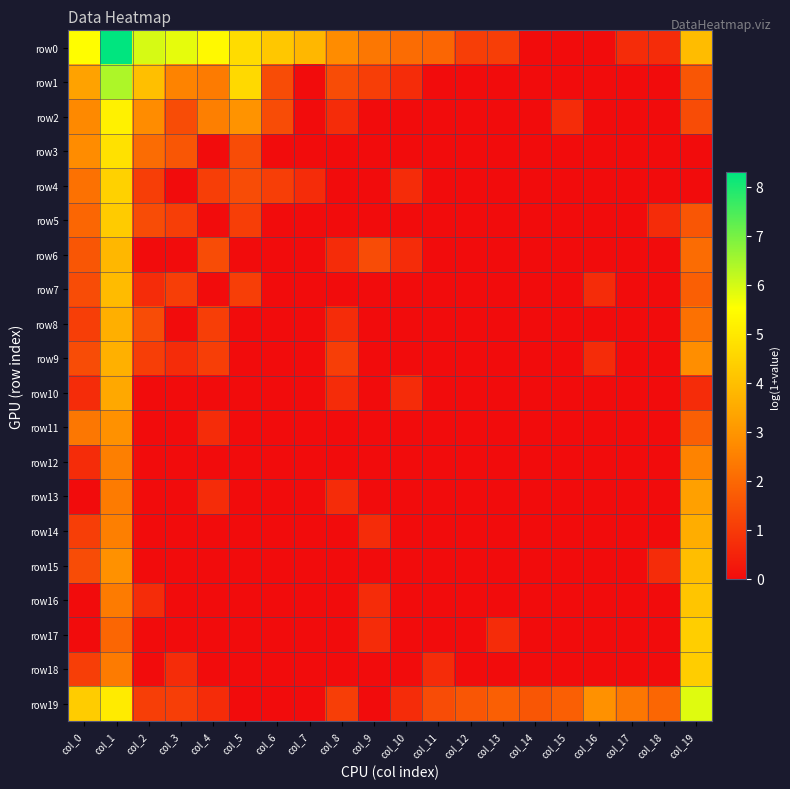

Reading right to left, list all the values displayed in this chart.

row0: col_19=3.9	col_18=0.7	col_17=0.7	col_16=0.0	col_15=0.0	col_14=0.0	col_13=1.1	col_12=1.1	col_11=1.9	col_10=2.1	col_9=2.3	col_8=2.8	col_7=3.8	col_6=4.2	col_5=4.7	col_4=5.4	col_3=5.8	col_2=6.0	col_1=8.3	col_0=5.5
row1: col_19=1.6	col_18=0.0	col_17=0.0	col_16=0.0	col_15=0.0	col_14=0.0	col_13=0.0	col_12=0.0	col_11=0.0	col_10=0.7	col_9=1.1	col_8=1.4	col_7=0.0	col_6=1.4	col_5=4.6	col_4=2.4	col_3=2.6	col_2=4.0	col_1=6.4	col_0=3.3
row2: col_19=1.4	col_18=0.0	col_17=0.0	col_16=0.0	col_15=0.7	col_14=0.0	col_13=0.0	col_12=0.0	col_11=0.0	col_10=0.0	col_9=0.0	col_8=0.7	col_7=0.0	col_6=1.4	col_5=2.9	col_4=2.5	col_3=1.4	col_2=2.8	col_1=5.2	col_0=2.7
row3: col_19=0.0	col_18=0.0	col_17=0.0	col_16=0.0	col_15=0.0	col_14=0.0	col_13=0.0	col_12=0.0	col_11=0.0	col_10=0.0	col_9=0.0	col_8=0.0	col_7=0.0	col_6=0.0	col_5=1.4	col_4=0.0	col_3=1.6	col_2=2.1	col_1=4.8	col_0=2.8
row4: col_19=0.0	col_18=0.0	col_17=0.0	col_16=0.0	col_15=0.0	col_14=0.0	col_13=0.0	col_12=0.0	col_11=0.0	col_10=0.7	col_9=0.0	col_8=0.0	col_7=0.7	col_6=1.1	col_5=1.4	col_4=1.1	col_3=0.0	col_2=1.1	col_1=4.4	col_0=2.2
row5: col_19=1.6	col_18=0.7	col_17=0.0	col_16=0.0	col_15=0.0	col_14=0.0	col_13=0.0	col_12=0.0	col_11=0.0	col_10=0.0	col_9=0.0	col_8=0.0	col_7=0.0	col_6=0.0	col_5=1.1	col_4=0.0	col_3=1.1	col_2=1.4	col_1=4.3	col_0=1.9
row6: col_19=2.1	col_18=0.0	col_17=0.0	col_16=0.0	col_15=0.0	col_14=0.0	col_13=0.0	col_12=0.0	col_11=0.0	col_10=0.7	col_9=1.4	col_8=0.7	col_7=0.0	col_6=0.0	col_5=0.0	col_4=1.4	col_3=0.0	col_2=0.0	col_1=3.8	col_0=1.6
row7: col_19=1.8	col_18=0.0	col_17=0.0	col_16=0.7	col_15=0.0	col_14=0.0	col_13=0.0	col_12=0.0	col_11=0.0	col_10=0.0	col_9=0.0	col_8=0.0	col_7=0.0	col_6=0.0	col_5=1.1	col_4=0.0	col_3=1.1	col_2=0.7	col_1=3.9	col_0=1.4
row8: col_19=2.2	col_18=0.0	col_17=0.0	col_16=0.0	col_15=0.0	col_14=0.0	col_13=0.0	col_12=0.0	col_11=0.0	col_10=0.0	col_9=0.0	col_8=0.7	col_7=0.0	col_6=0.0	col_5=0.0	col_4=1.1	col_3=0.0	col_2=1.4	col_1=3.6	col_0=1.1
row9: col_19=2.8	col_18=0.0	col_17=0.0	col_16=0.7	col_15=0.0	col_14=0.0	col_13=0.0	col_12=0.0	col_11=0.0	col_10=0.0	col_9=0.0	col_8=1.1	col_7=0.0	col_6=0.0	col_5=0.0	col_4=1.1	col_3=0.7	col_2=1.1	col_1=3.6	col_0=1.4
row10: col_19=0.7	col_18=0.0	col_17=0.0	col_16=0.0	col_15=0.0	col_14=0.0	col_13=0.0	col_12=0.0	col_11=0.0	col_10=0.7	col_9=0.0	col_8=0.7	col_7=0.0	col_6=0.0	col_5=0.0	col_4=0.0	col_3=0.0	col_2=0.0	col_1=3.4	col_0=0.7
row11: col_19=1.8	col_18=0.0	col_17=0.0	col_16=0.0	col_15=0.0	col_14=0.0	col_13=0.0	col_12=0.0	col_11=0.0	col_10=0.0	col_9=0.0	col_8=0.0	col_7=0.0	col_6=0.0	col_5=0.0	col_4=0.7	col_3=0.0	col_2=0.0	col_1=2.9	col_0=2.3
row12: col_19=2.6	col_18=0.0	col_17=0.0	col_16=0.0	col_15=0.0	col_14=0.0	col_13=0.0	col_12=0.0	col_11=0.0	col_10=0.0	col_9=0.0	col_8=0.0	col_7=0.0	col_6=0.0	col_5=0.0	col_4=0.0	col_3=0.0	col_2=0.0	col_1=2.5	col_0=0.7
row13: col_19=3.3	col_18=0.0	col_17=0.0	col_16=0.0	col_15=0.0	col_14=0.0	col_13=0.0	col_12=0.0	col_11=0.0	col_10=0.0	col_9=0.0	col_8=0.7	col_7=0.0	col_6=0.0	col_5=0.0	col_4=0.7	col_3=0.0	col_2=0.0	col_1=2.4	col_0=0.0
row14: col_19=3.6	col_18=0.0	col_17=0.0	col_16=0.0	col_15=0.0	col_14=0.0	col_13=0.0	col_12=0.0	col_11=0.0	col_10=0.0	col_9=0.7	col_8=0.0	col_7=0.0	col_6=0.0	col_5=0.0	col_4=0.0	col_3=0.0	col_2=0.0	col_1=2.5	col_0=1.1
row15: col_19=4.0	col_18=0.7	col_17=0.0	col_16=0.0	col_15=0.0	col_14=0.0	col_13=0.0	col_12=0.0	col_11=0.0	col_10=0.0	col_9=0.0	col_8=0.0	col_7=0.0	col_6=0.0	col_5=0.0	col_4=0.0	col_3=0.0	col_2=0.0	col_1=2.9	col_0=1.4
row16: col_19=4.2	col_18=0.0	col_17=0.0	col_16=0.0	col_15=0.0	col_14=0.0	col_13=0.0	col_12=0.0	col_11=0.0	col_10=0.0	col_9=0.7	col_8=0.0	col_7=0.0	col_6=0.0	col_5=0.0	col_4=0.0	col_3=0.0	col_2=0.7	col_1=2.4	col_0=0.0
row17: col_19=4.4	col_18=0.0	col_17=0.0	col_16=0.0	col_15=0.0	col_14=0.0	col_13=0.7	col_12=0.0	col_11=0.0	col_10=0.0	col_9=0.7	col_8=0.0	col_7=0.0	col_6=0.0	col_5=0.0	col_4=0.0	col_3=0.0	col_2=0.0	col_1=1.9	col_0=0.0
row18: col_19=4.3	col_18=0.0	col_17=0.0	col_16=0.0	col_15=0.0	col_14=0.0	col_13=0.0	col_12=0.0	col_11=0.7	col_10=0.0	col_9=0.0	col_8=0.0	col_7=0.0	col_6=0.0	col_5=0.0	col_4=0.0	col_3=0.7	col_2=0.0	col_1=2.4	col_0=1.1
row19: col_19=5.9	col_18=1.9	col_17=2.3	col_16=2.9	col_15=1.8	col_14=1.6	col_13=1.8	col_12=1.6	col_11=1.4	col_10=0.7	col_9=0.0	col_8=1.1	col_7=0.0	col_6=0.0	col_5=0.0	col_4=0.7	col_3=1.1	col_2=1.1	col_1=5.1	col_0=4.3